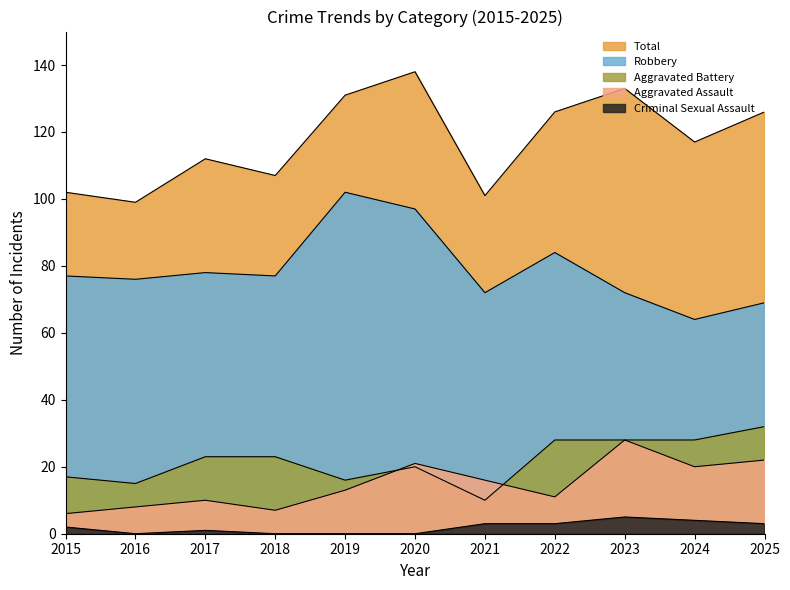

True or false: Aggravated Battery and Aggravated Assault cross at least once.

True